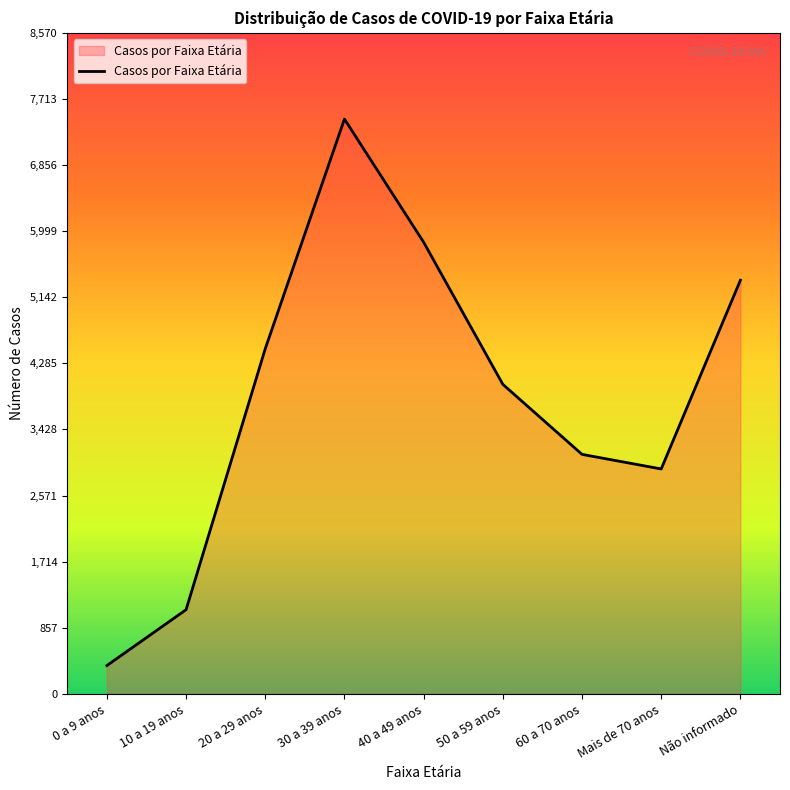

How many values are below 4013?

4